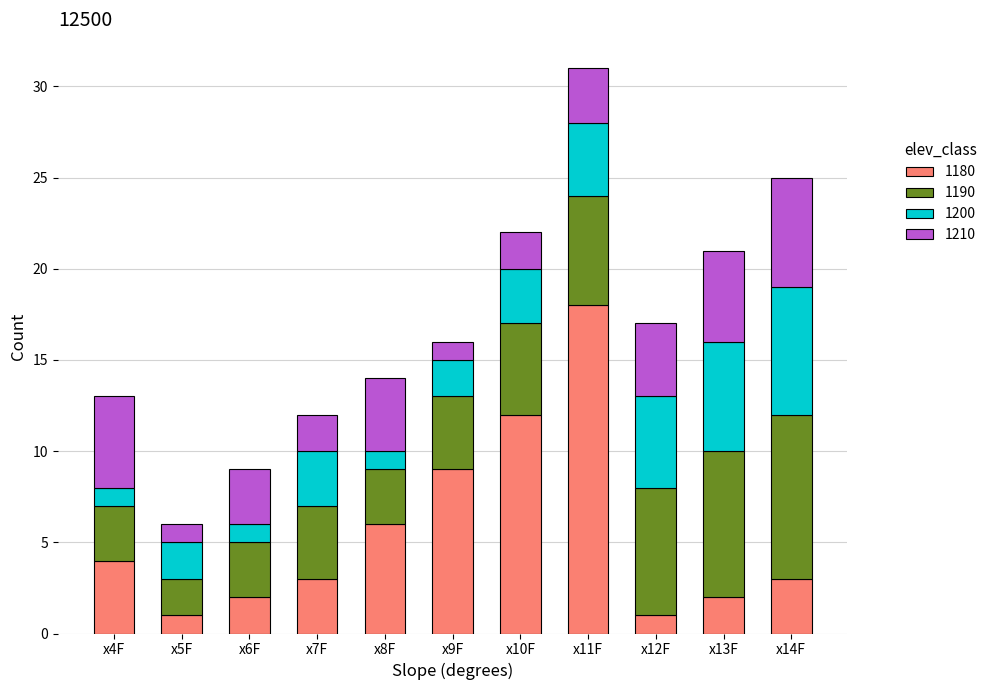

At which label does 1180 reach its peak?

x11F